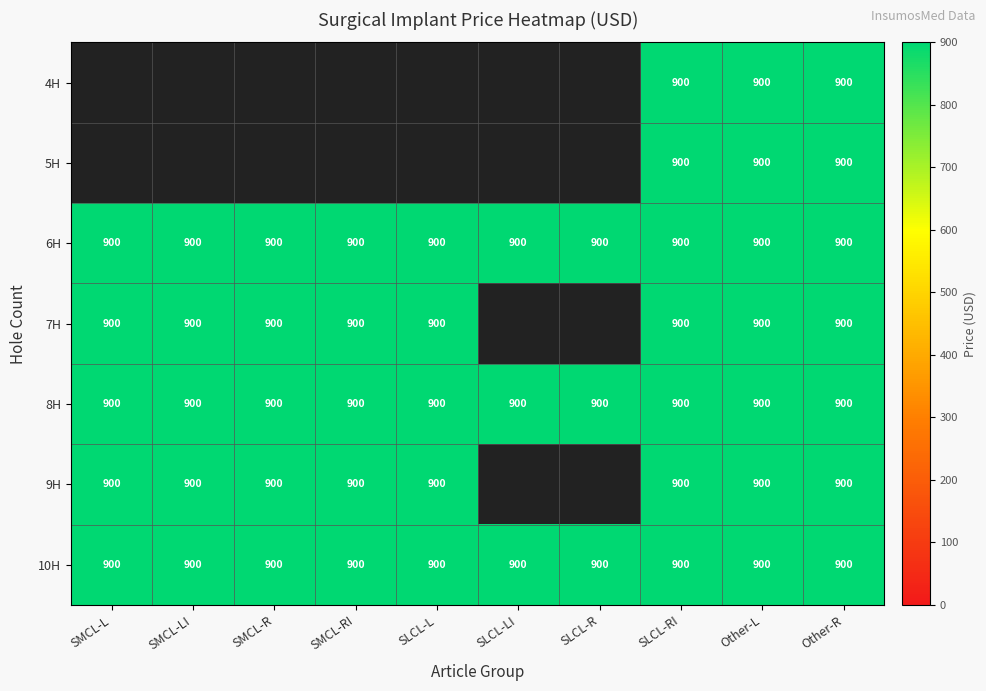

What is the greatest value displayed?

900.0